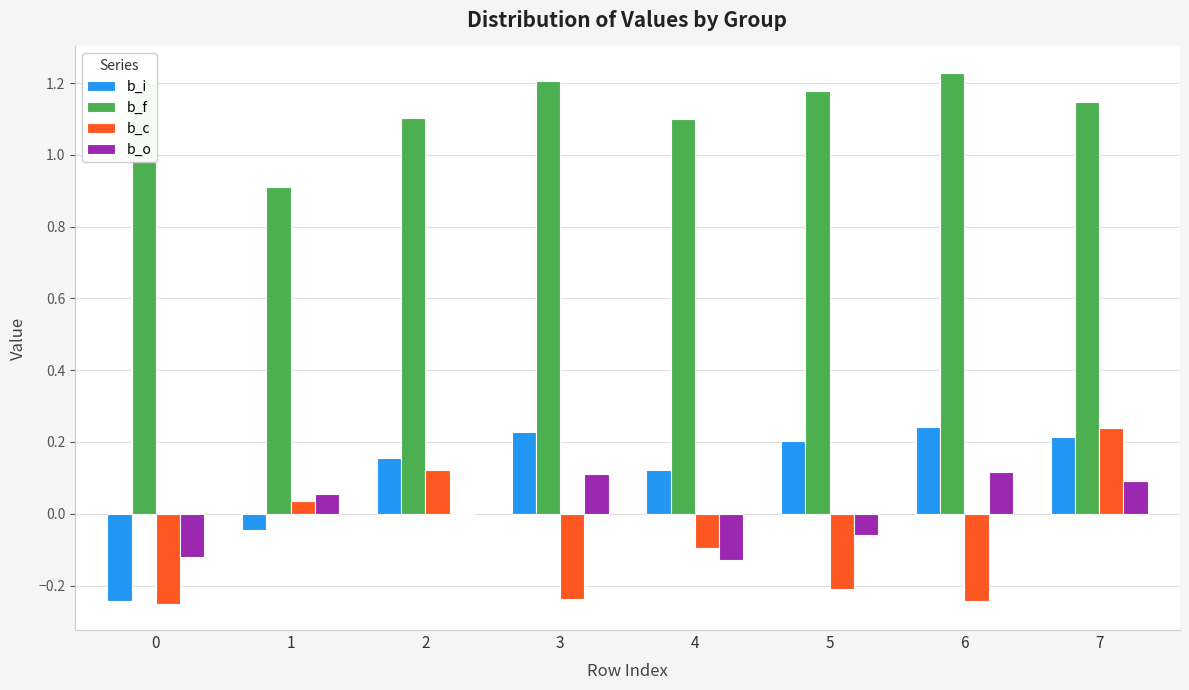

At which category does the chart reach its peak across all series?

6